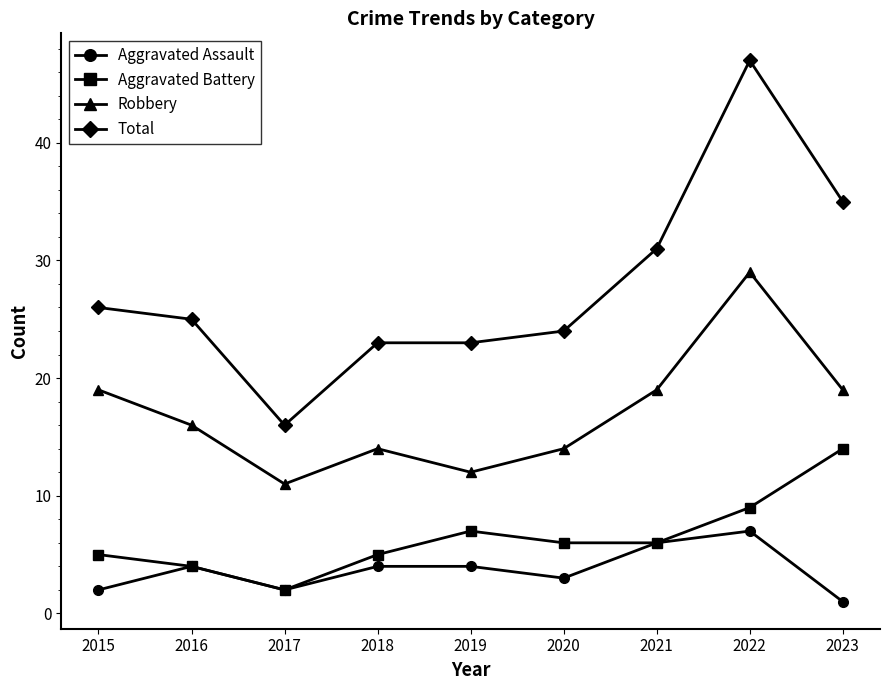

What is the maximum value shown in the chart?

47